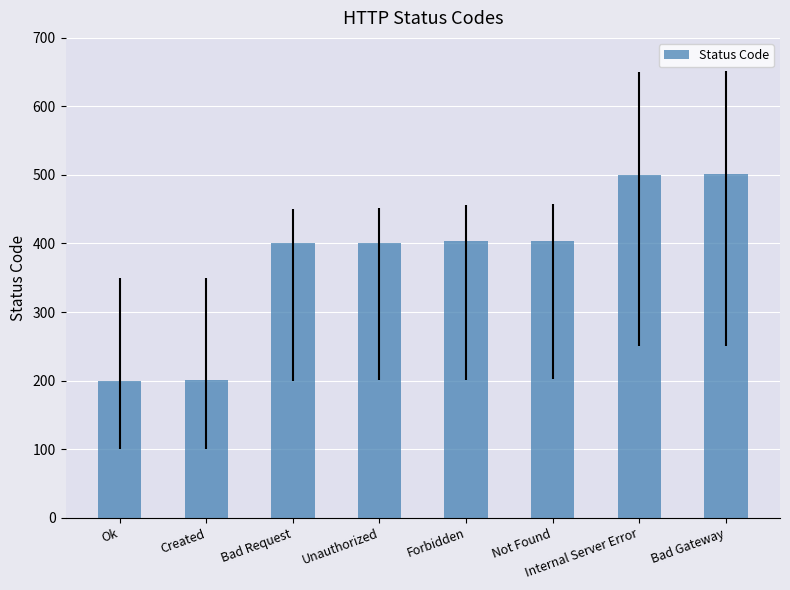

What is the ratio of the value at Forbidden to the value at Internal Server Error?

0.8